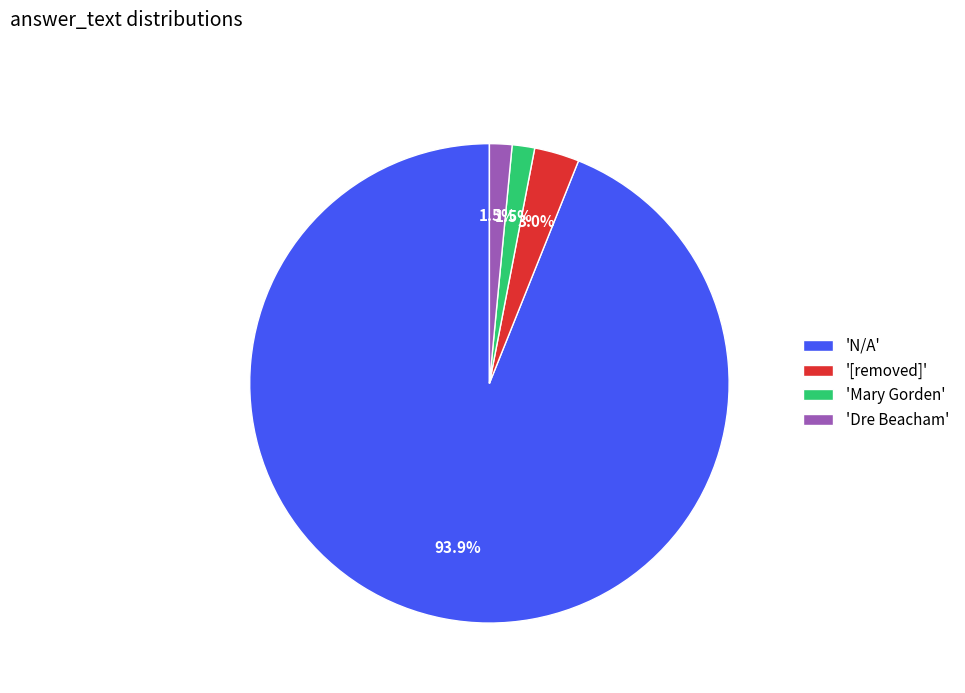

Which has a higher value, 'Dre Beacham' or 'N/A'?

'N/A'